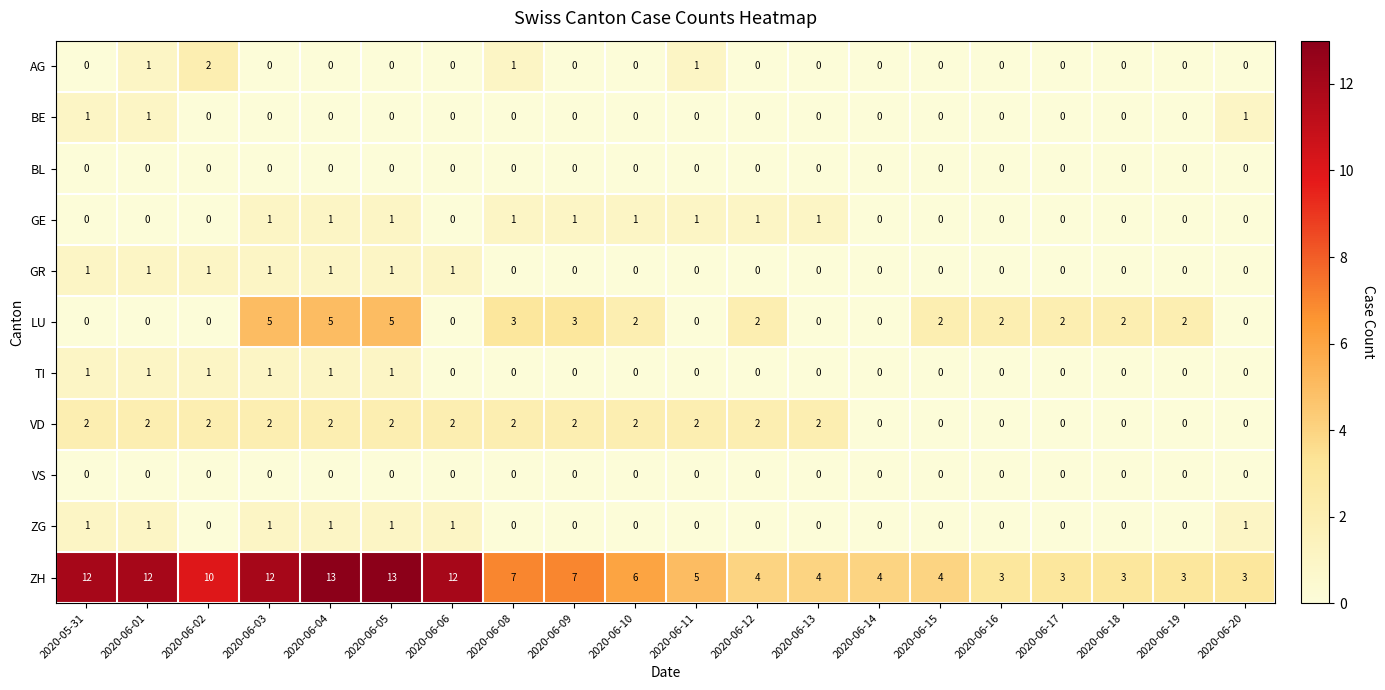

What is the total value across all series at 2020-06-17?

5